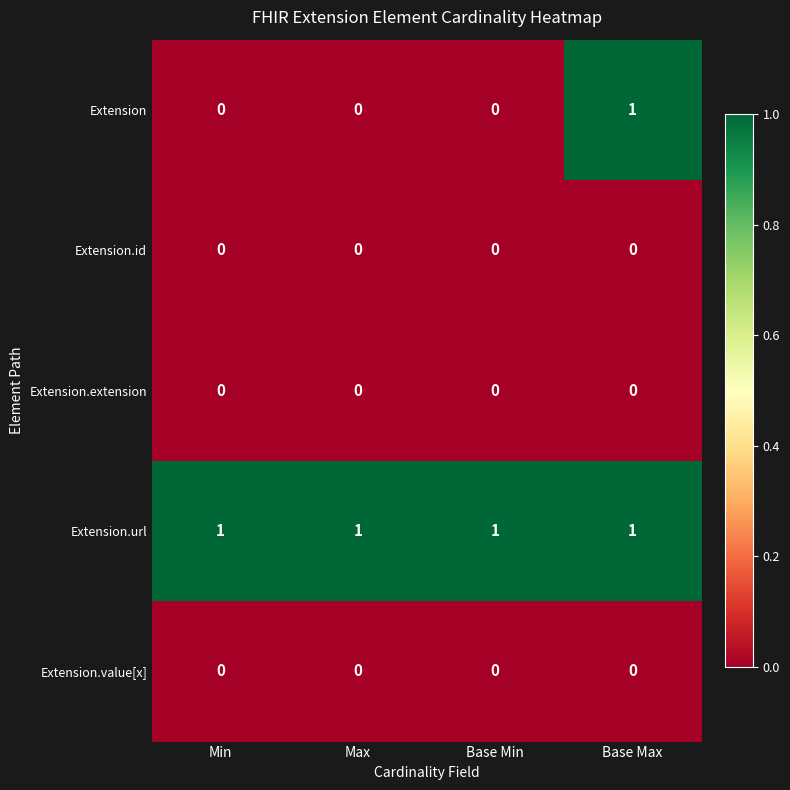

What is the total value across all series at Max?

1